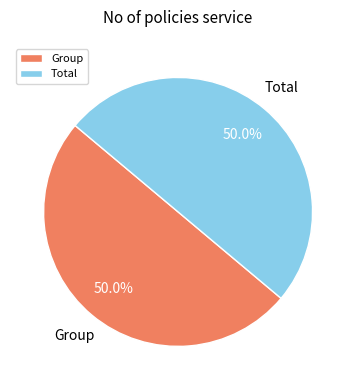

Combined, do Total and Group account for over 50%?

Yes